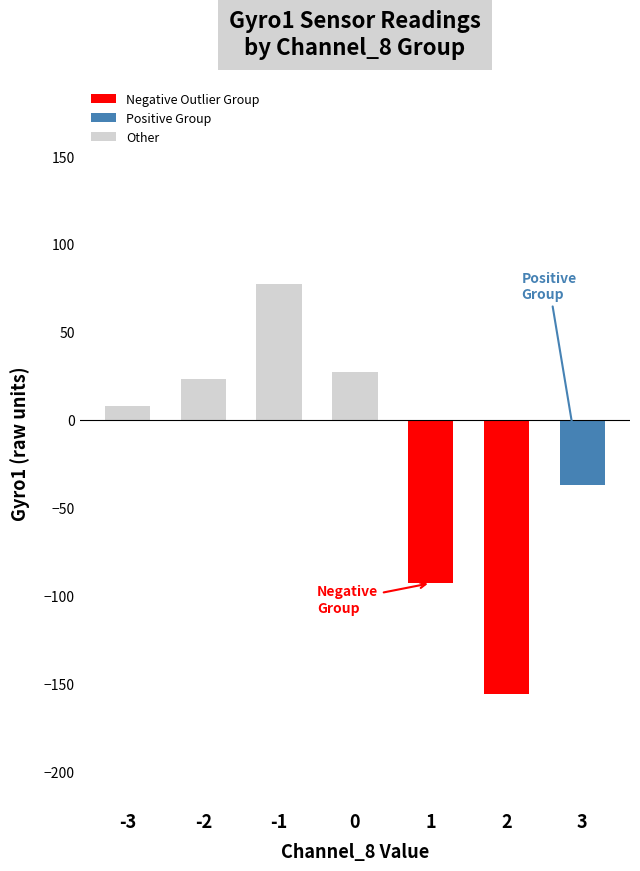

What is the difference between the values at 0 and 2?

183